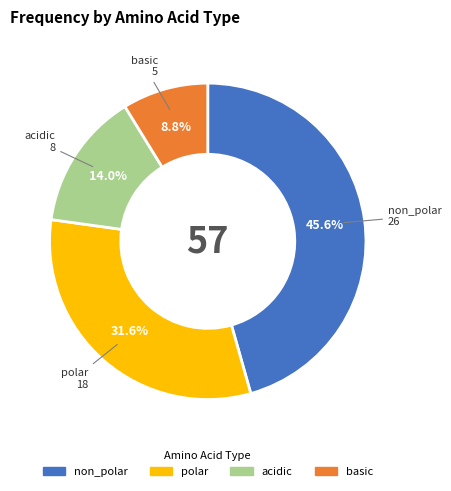

Rank the categories by value from highest to lowest.

non_polar, polar, acidic, basic